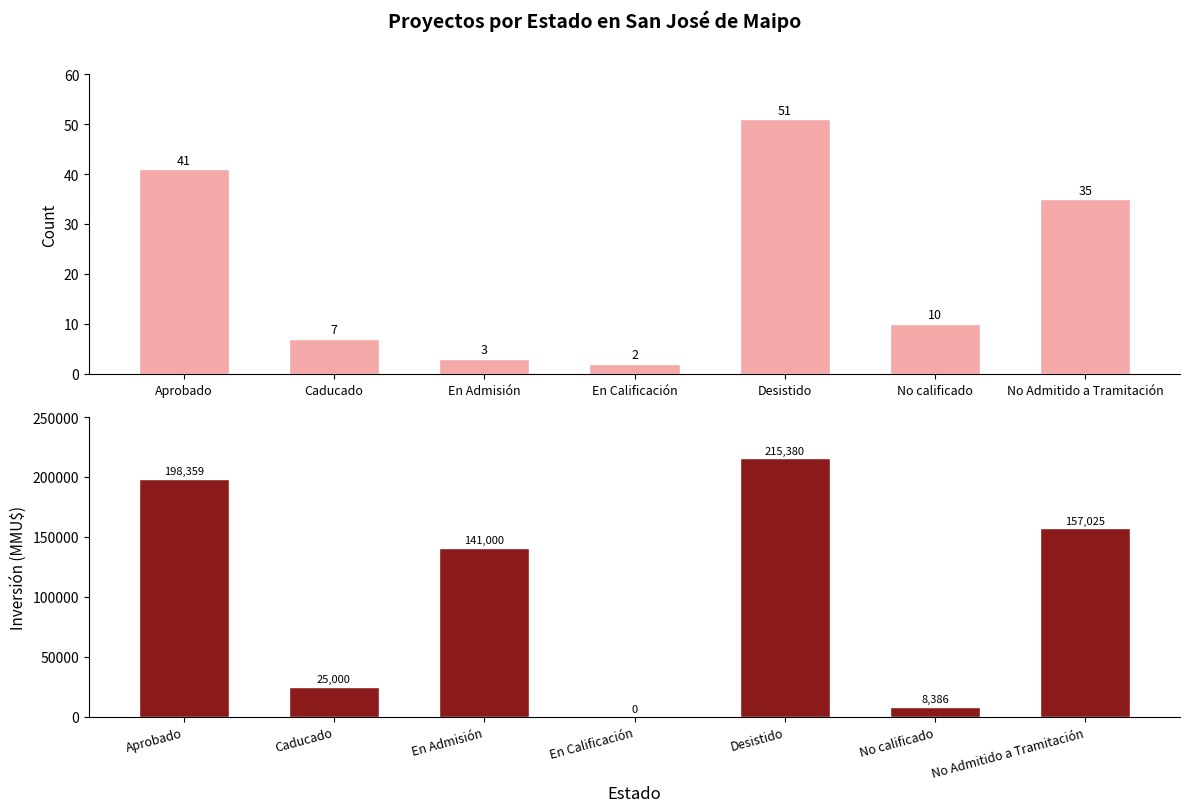

Reading right to left, extract all data points from this chart.

Count: No Admitido a Tramitación=35	No calificado=10	Desistido=51	En Calificación=2	En Admisión=3	Caducado=7	Aprobado=41
Inversión(MMU$): No Admitido a Tramitación=157025	No calificado=8386	Desistido=215380	En Calificación=0	En Admisión=141000	Caducado=25000	Aprobado=198359